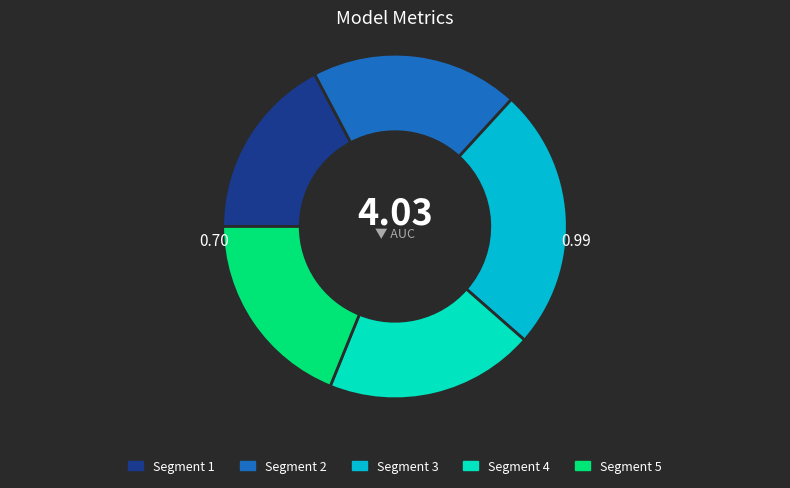

Which category has the smallest portion of the pie?

Segment 1